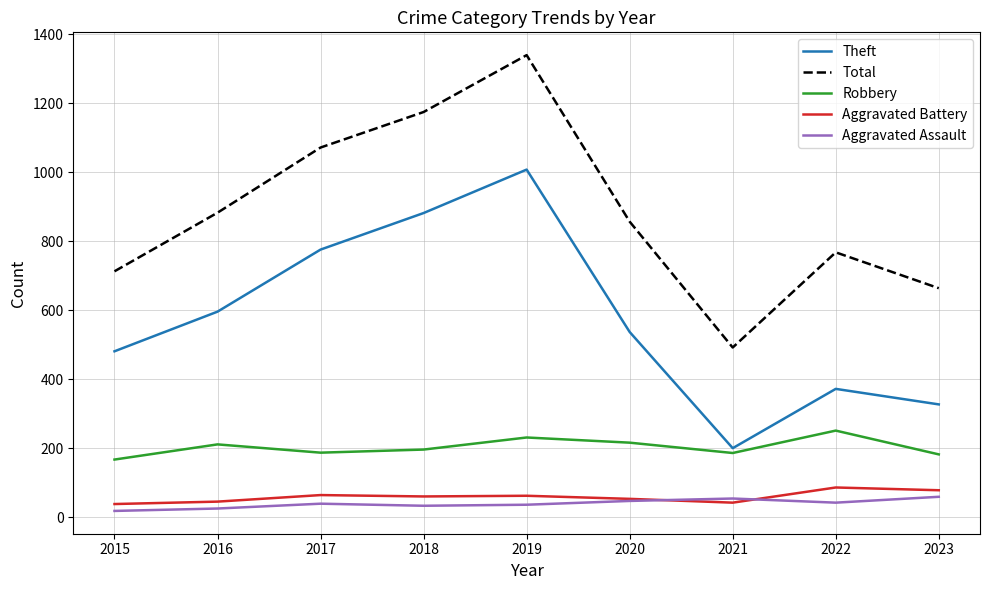

True or false: Robbery and Aggravated Assault intersect in this chart.

False